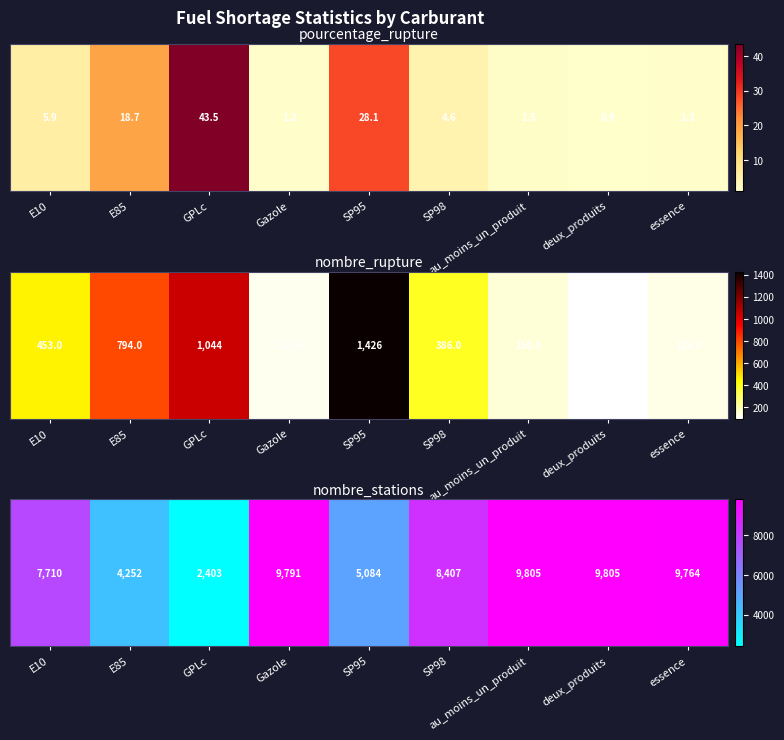

At which category does the chart reach its minimum across all series?

GPLc